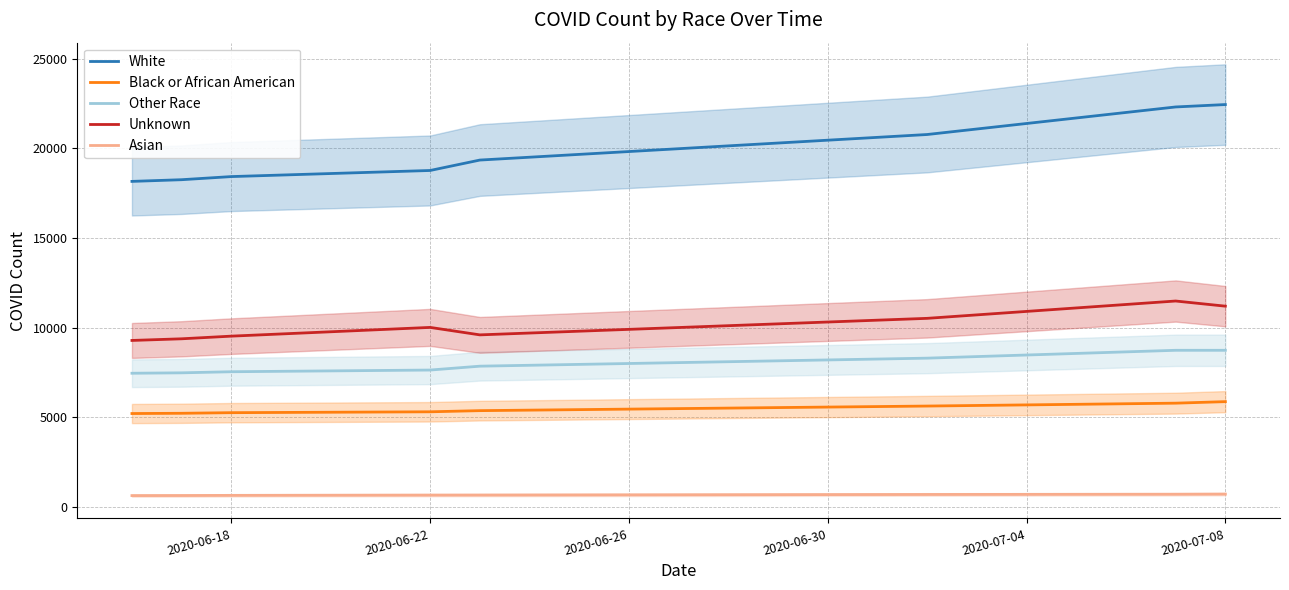

List the series in order of their peak value, highest first.

White, Unknown, Other Race, Black or African American, Asian